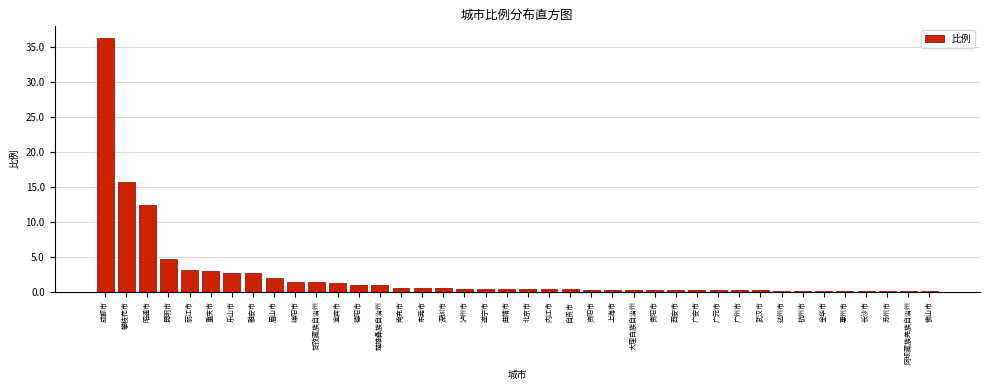

What is the label of the 32nd bar from the right?

眉山市